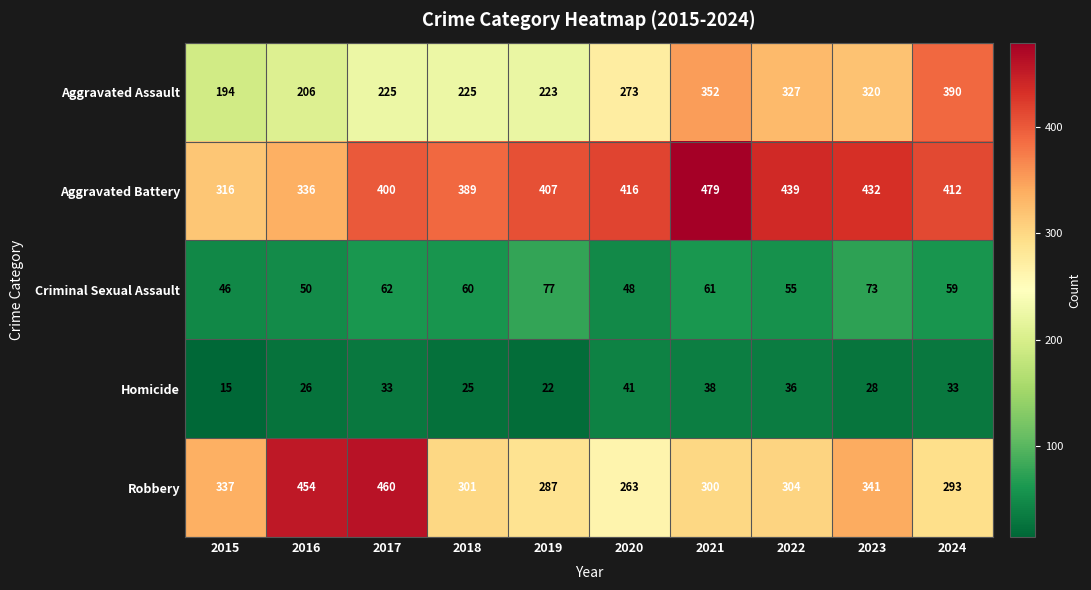

Which category has the lowest value across all series?

2015